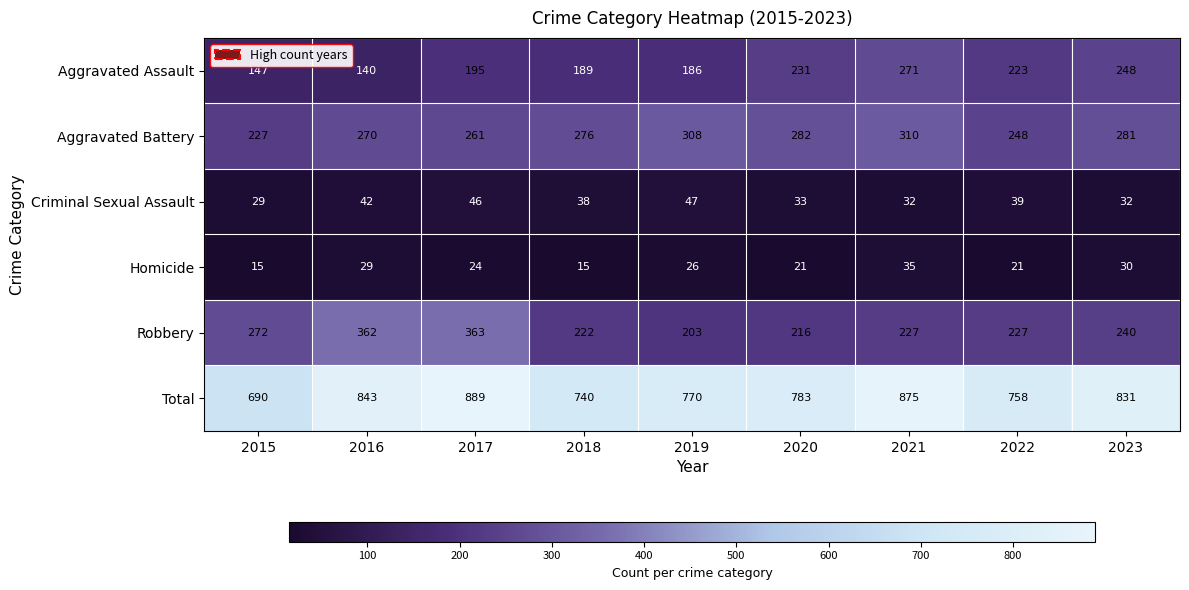

What is the total value across all series at 2016?

1686